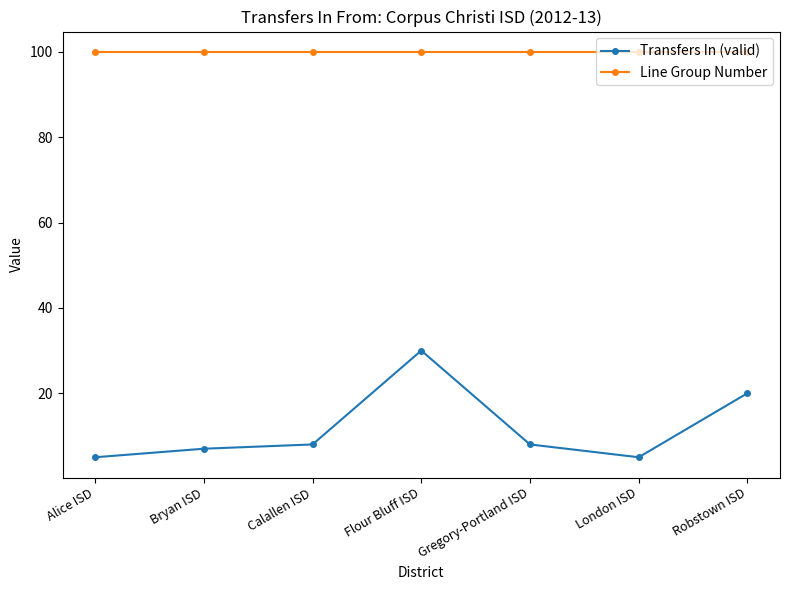

What is the sum of all Line Group Number values?

700